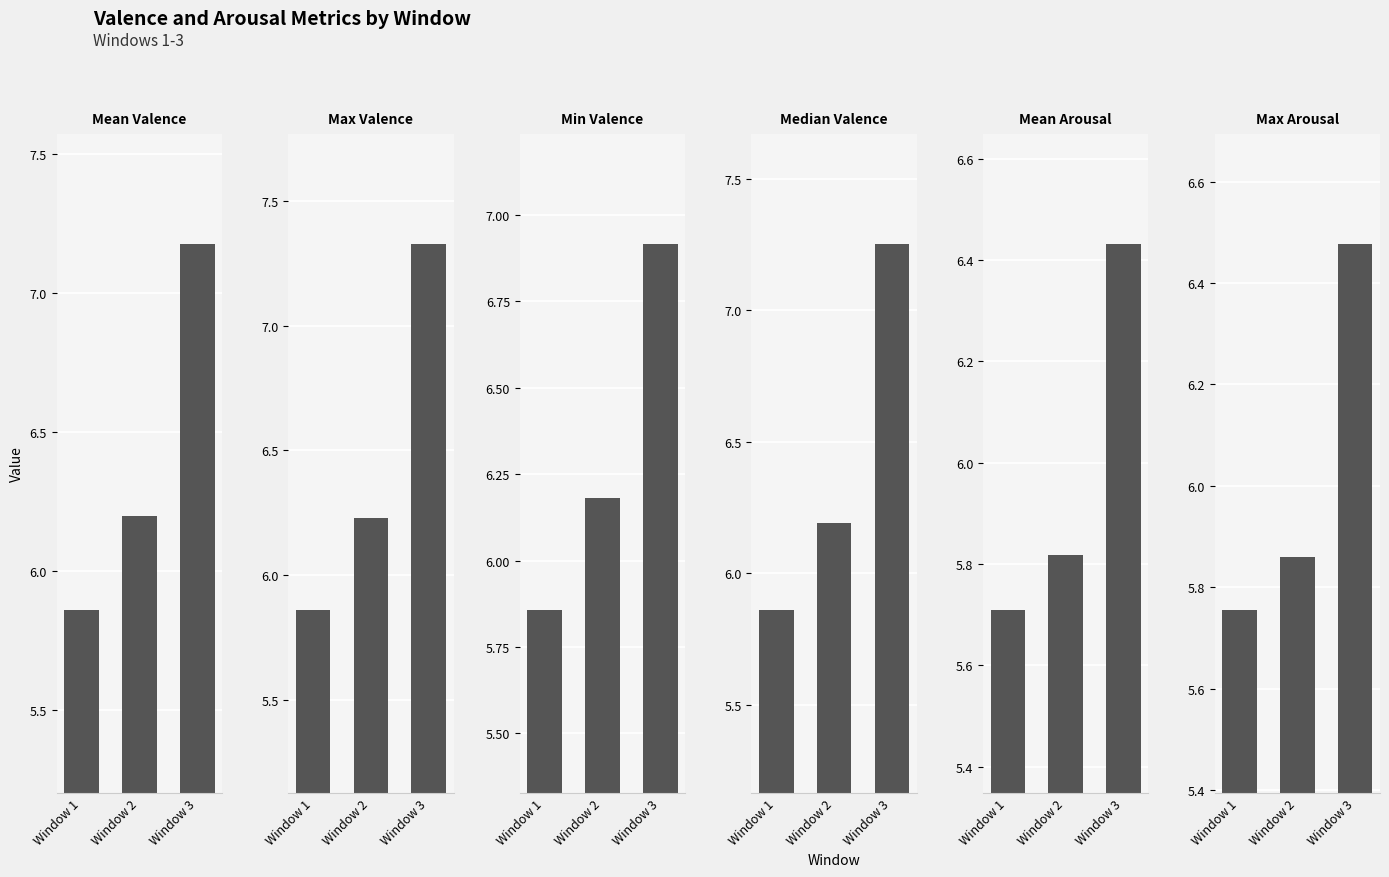

At which label does Mean Valence reach its peak?

Window 3